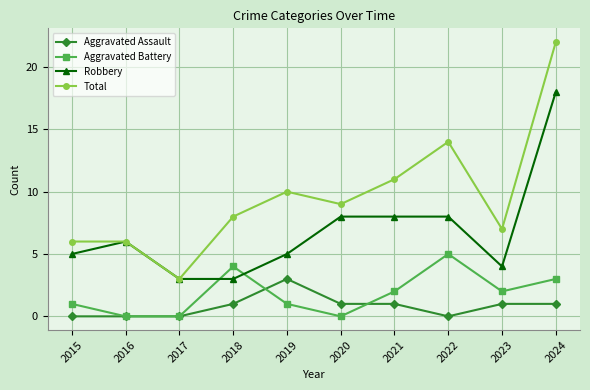

What is the difference between the highest and lowest values at 2019?

9